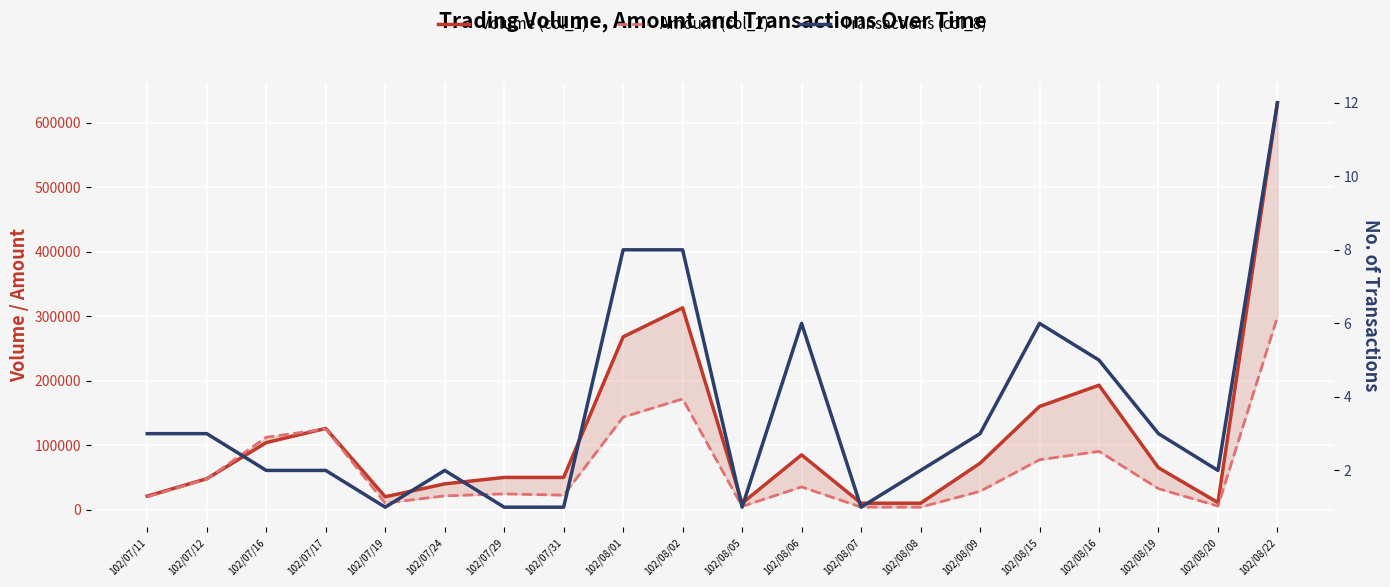

Which series changed the most between 102/08/16 and 102/08/19?

Volume (col_1)